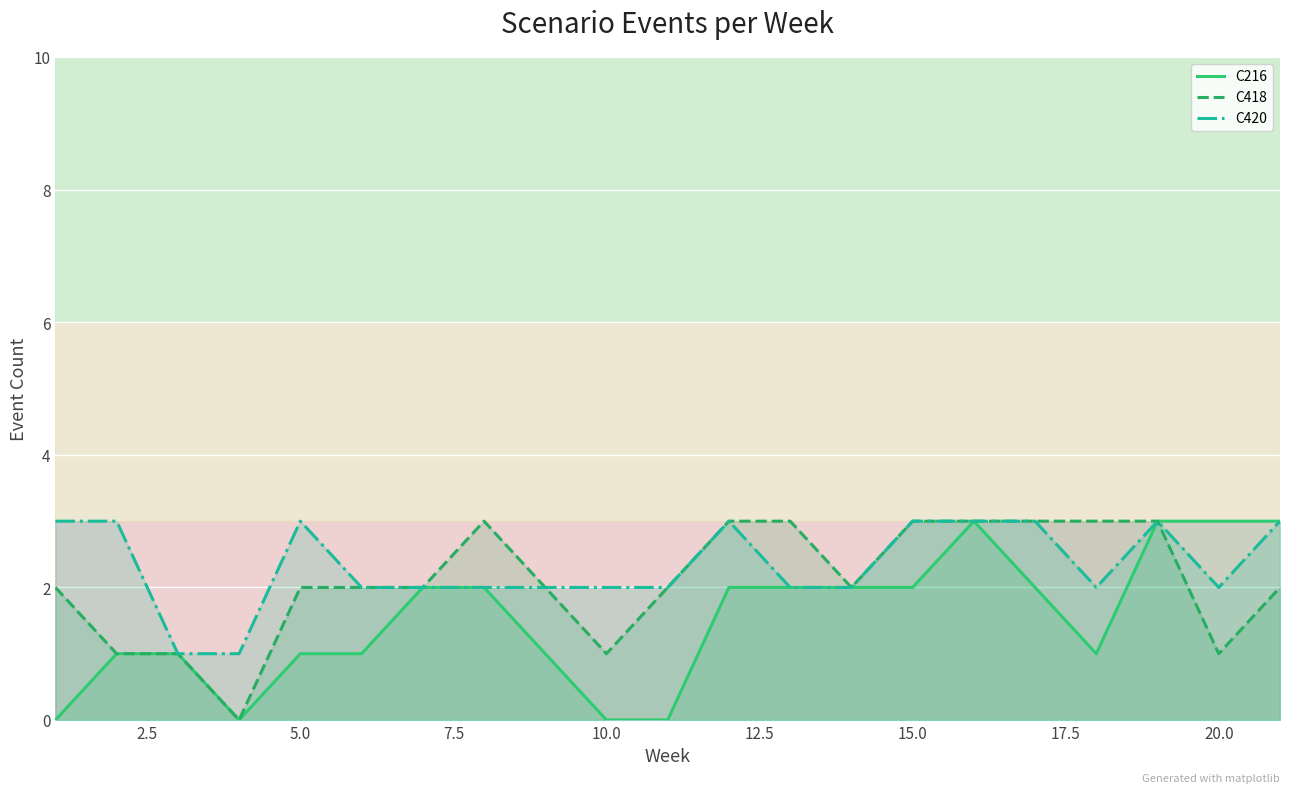

What is the lowest value of the C420 series?

1